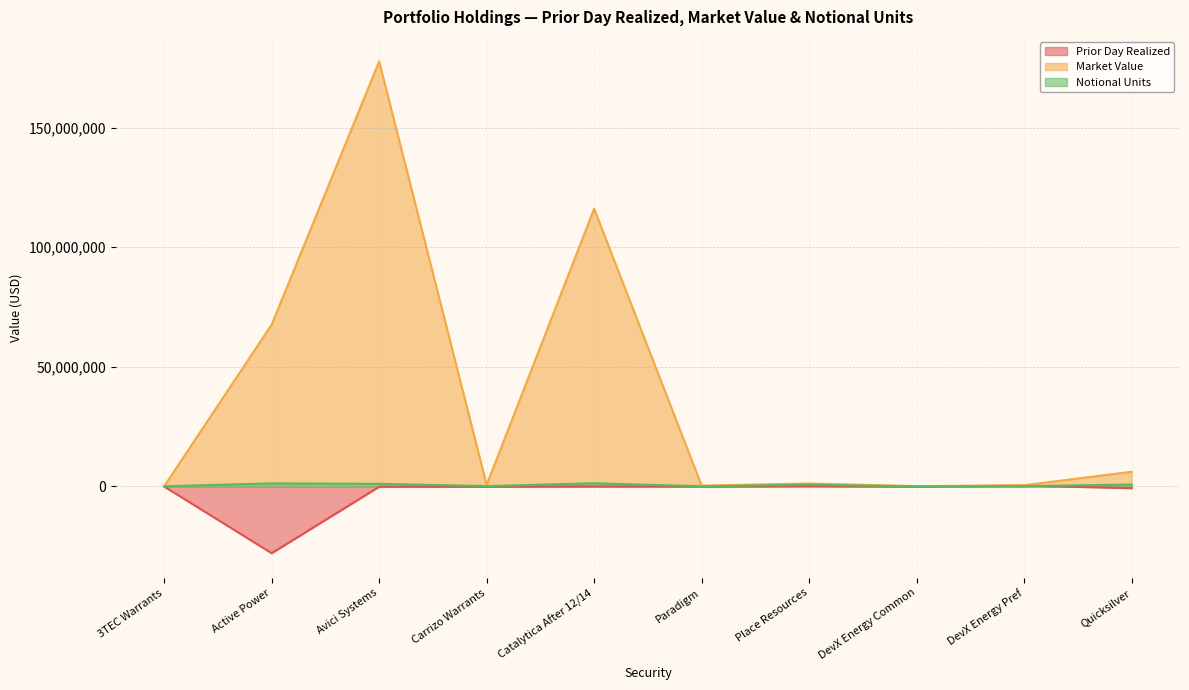

Read the Notional Units value at Paradigm.

59891.0